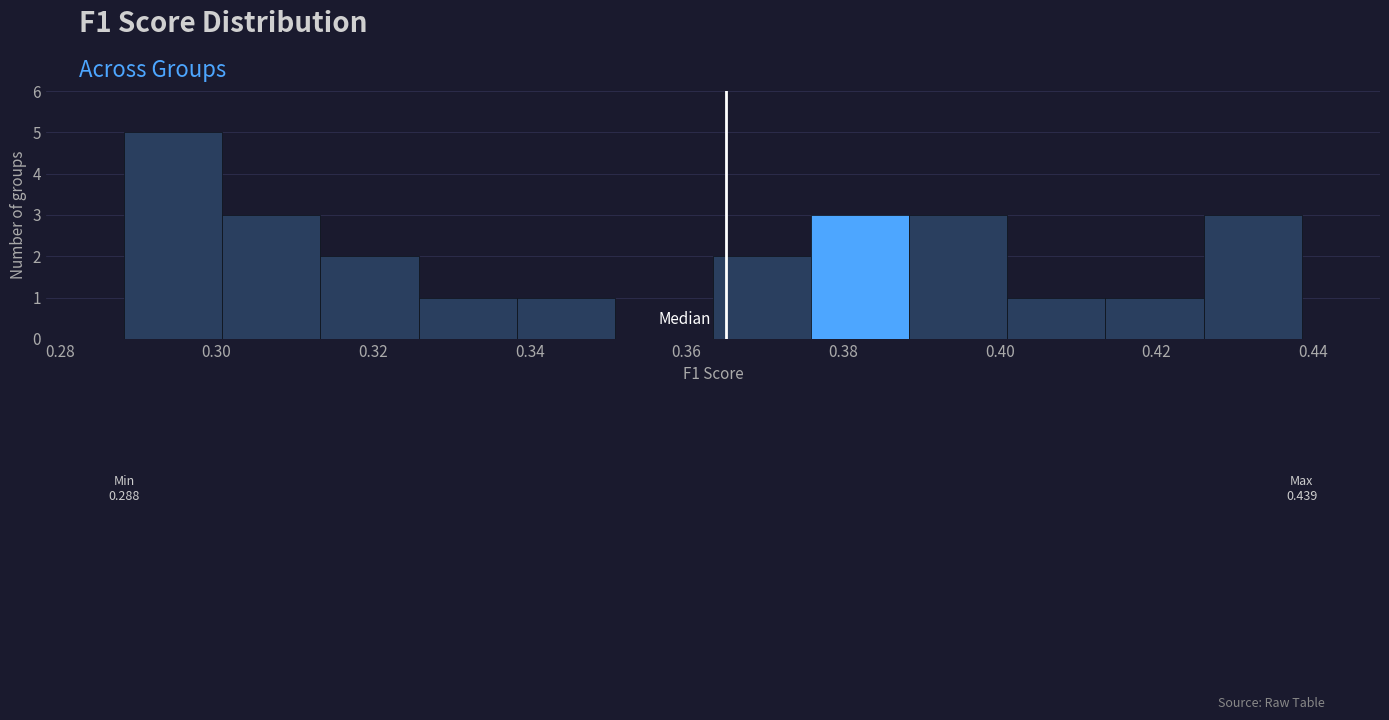

Over which range of the x-axis is the bar tallest?

0.288 to 0.300